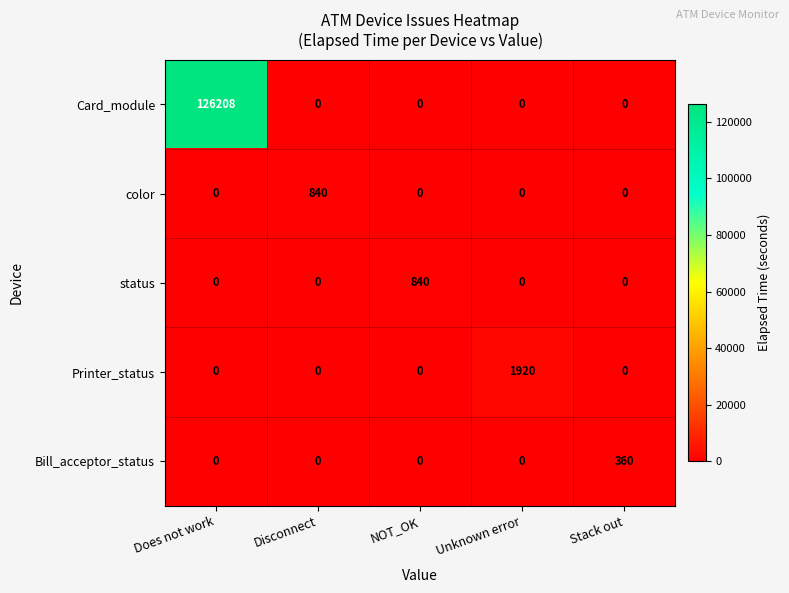

Which series has the largest total across all categories?

Card_module